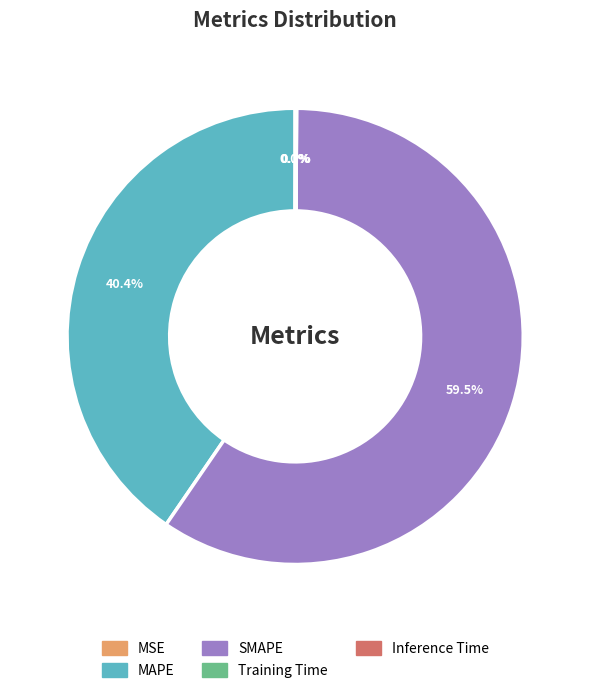

To the nearest percent, what percentage of the pie is MAPE?

40%